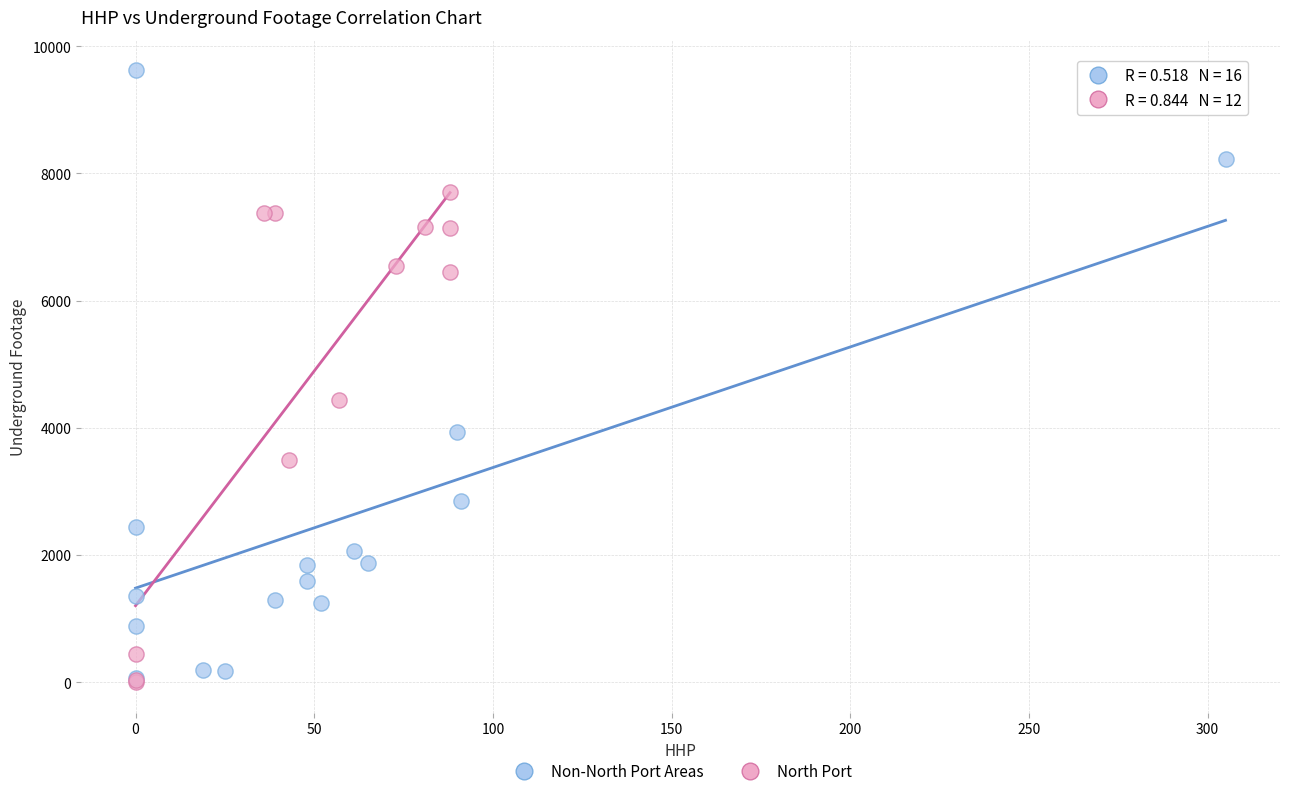

Which series contains the highest Y value?

Non-North Port Areas